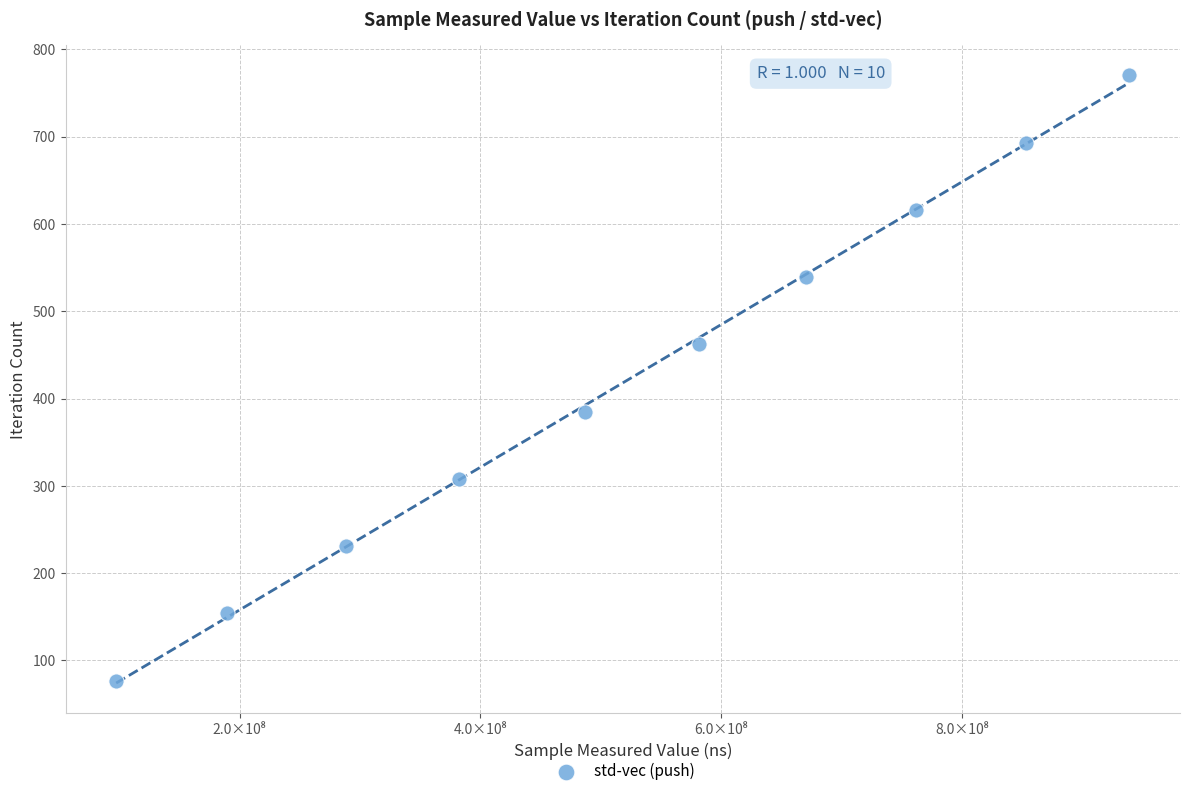

What is the range of Y values (max minus min)?

693